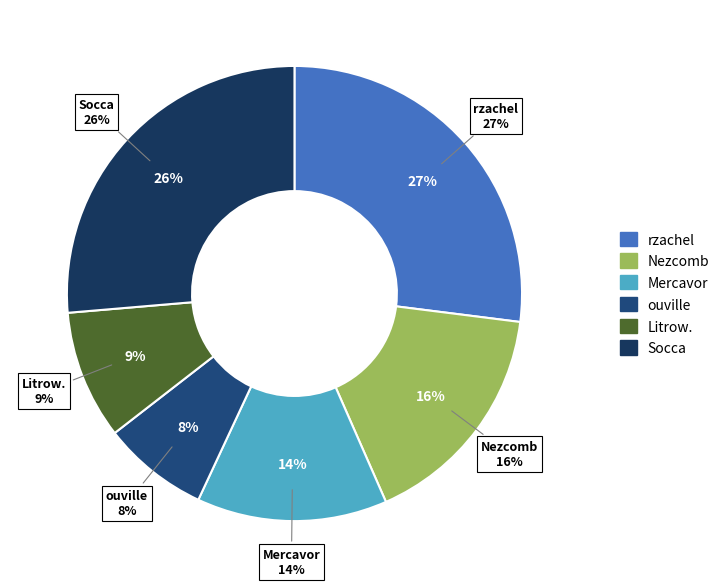

Combined, what portion of the pie is Socca and Nezcomb?

42.8%